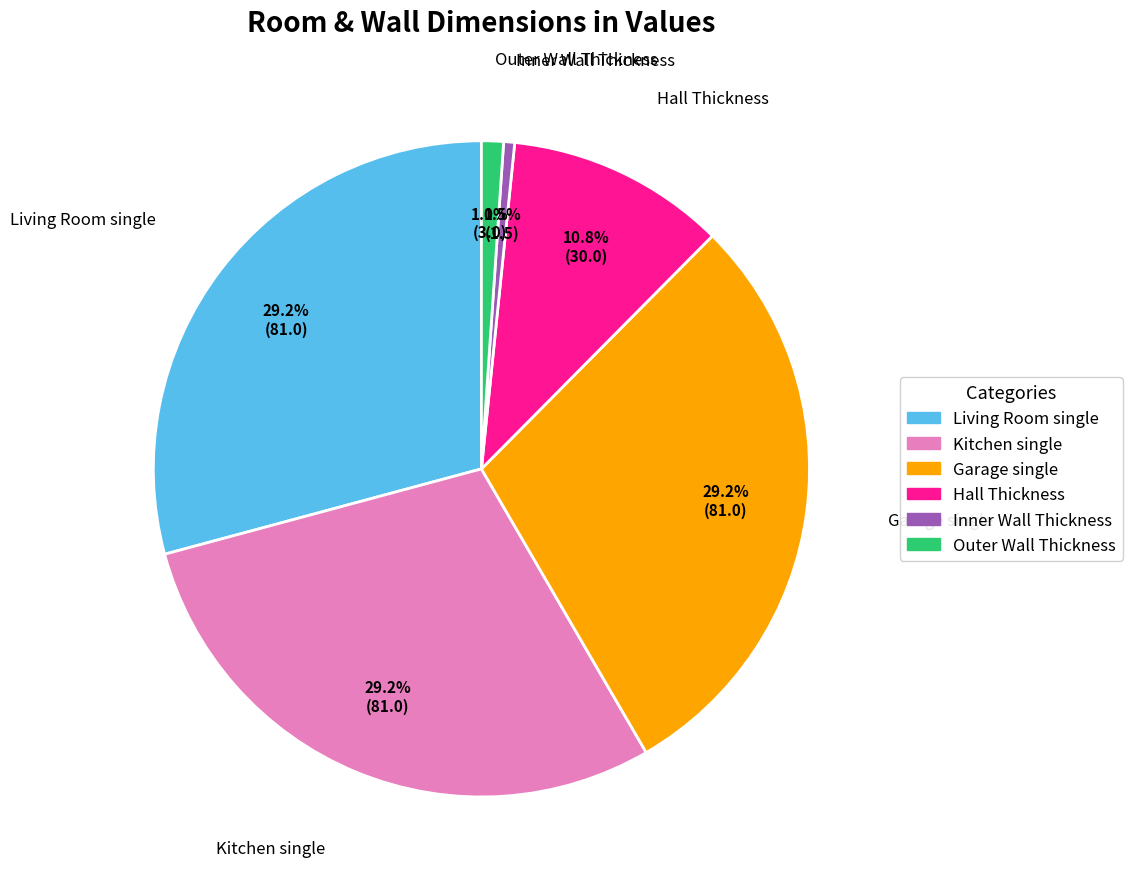

What percentage do Garage single and Living Room single together represent?

58.4%